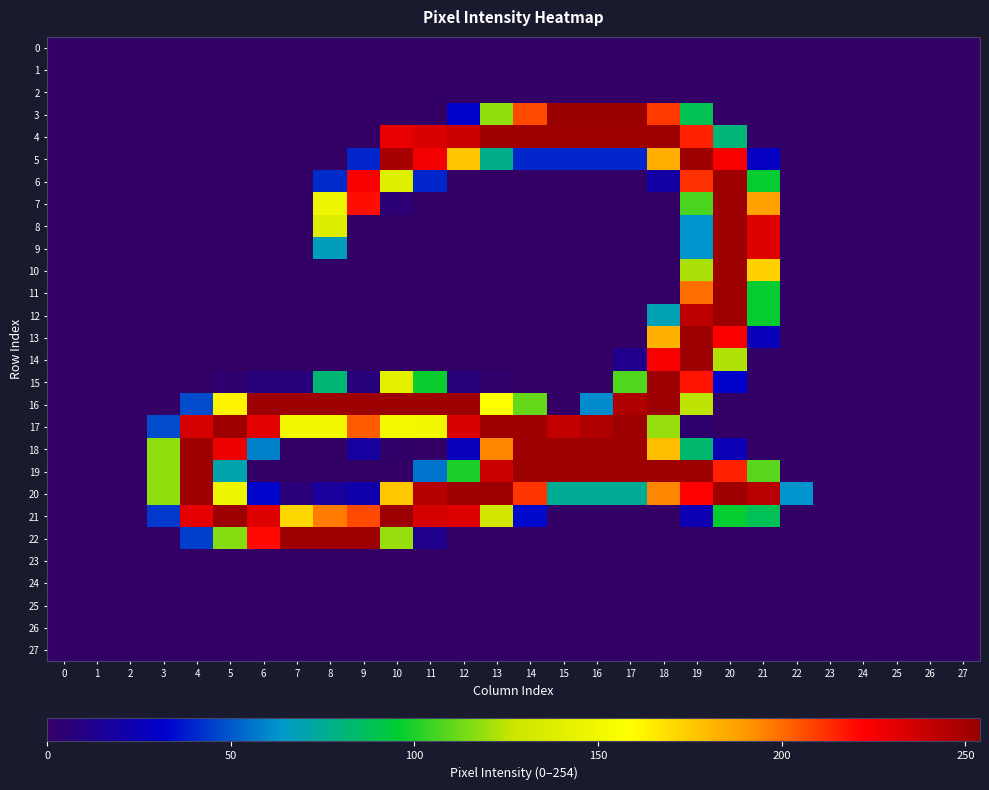

Which series has the largest total across all categories?

17